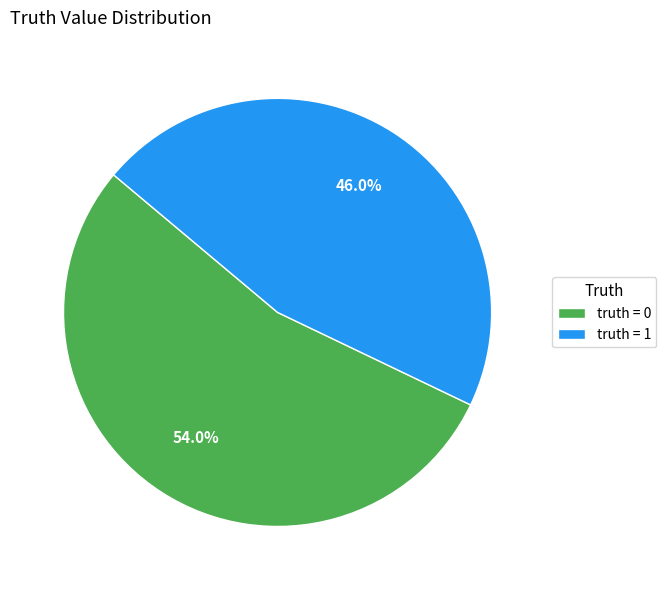

What percentage is NOT represented by truth = 0?

46.0%